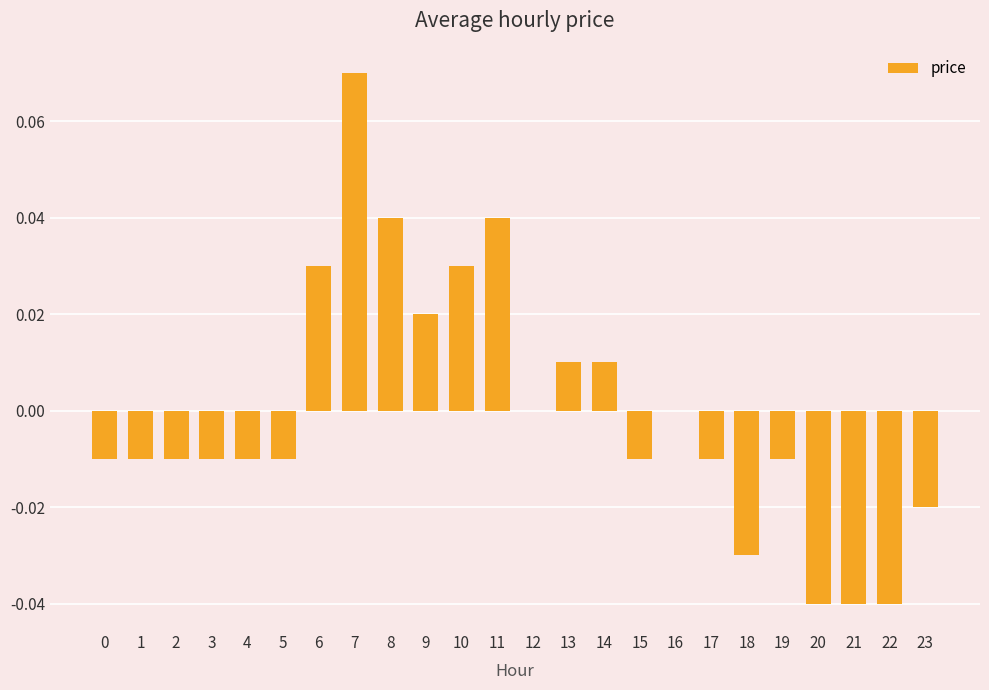

Which has a higher value, 9 or 22?

9